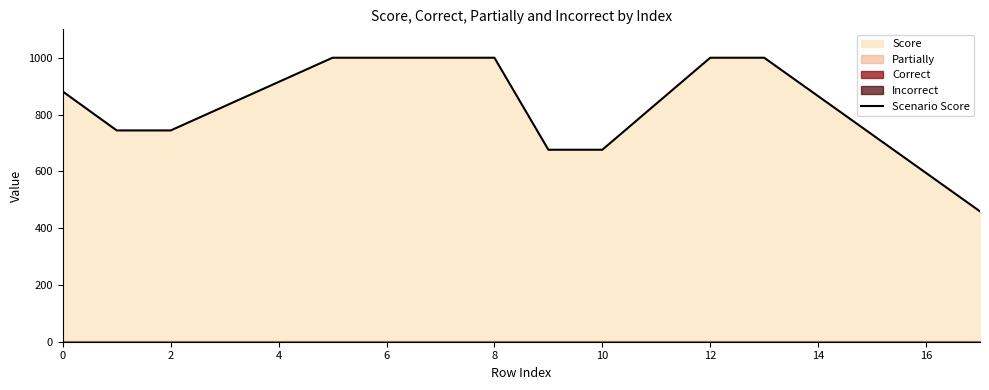

What is the highest value of the Scenario Score series?

1000